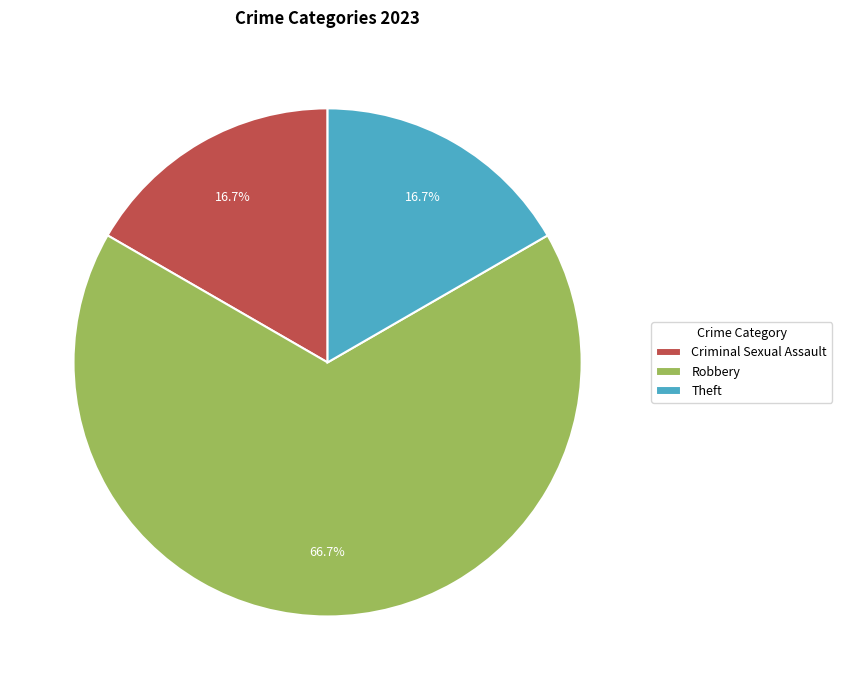

The Robbery slice represents 67% of the pie. True or false?

True